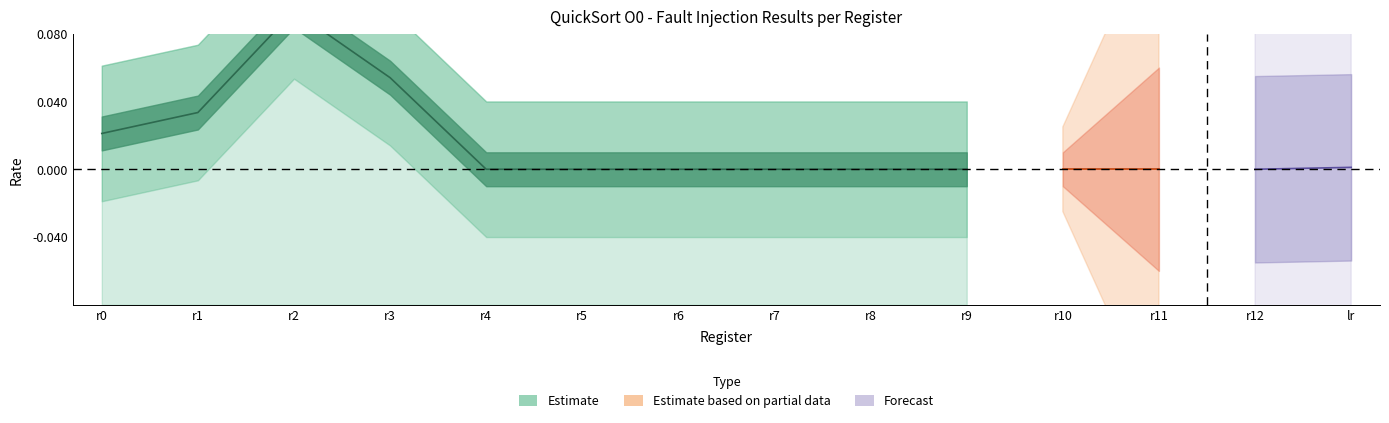

The value of SDCs % at r0 is 0.0. True or false?

True